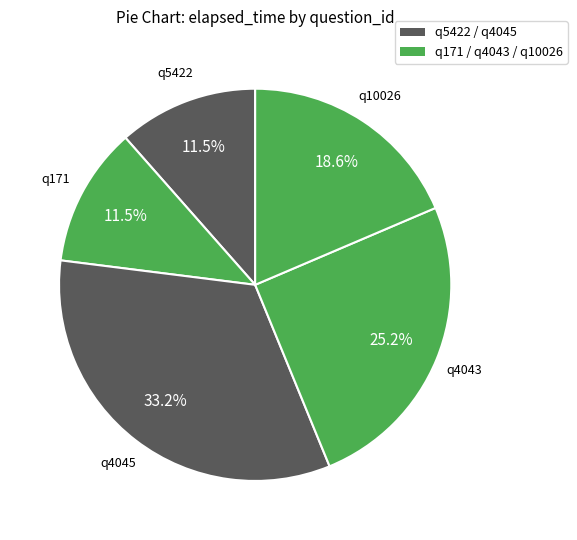

To the nearest percent, what portion does q10026 represent?

19%